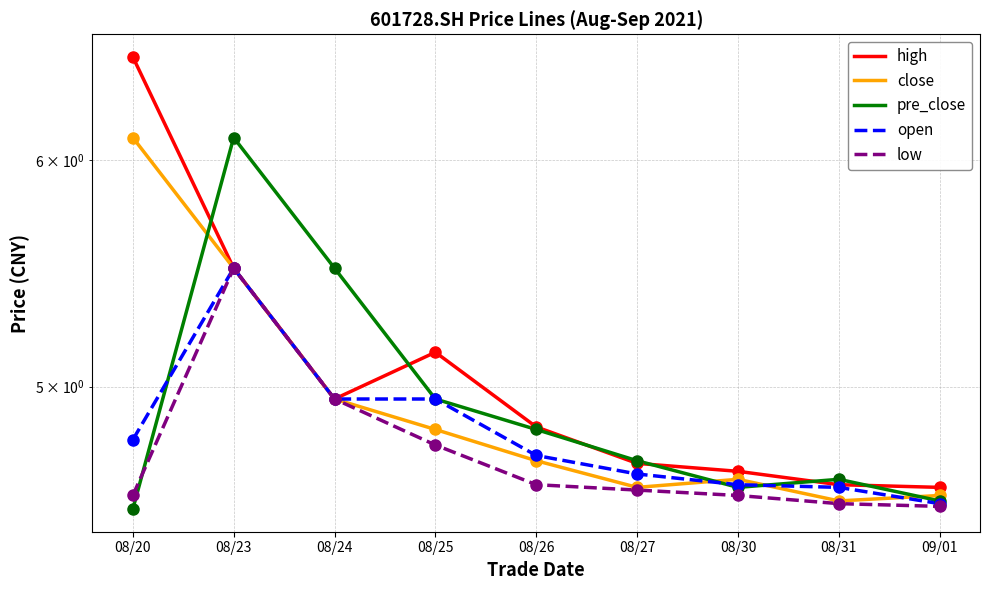

What is the sum of all pre_close values?

44.4